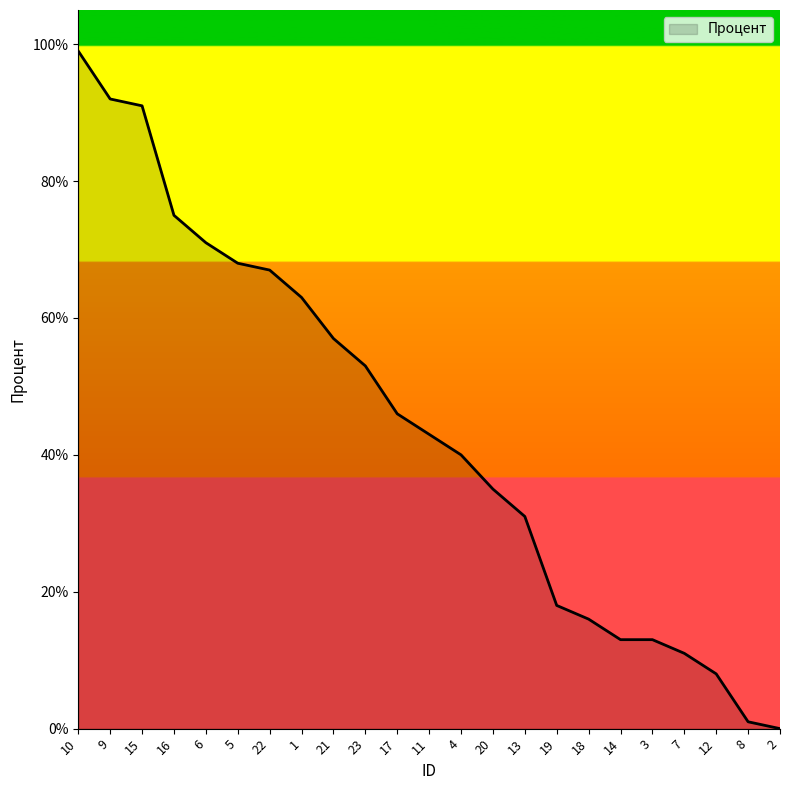

Reading left to right, list all the values displayed in this chart.

10=1.0	9=0.9	15=0.9	16=0.8	6=0.7	5=0.7	22=0.7	1=0.6	21=0.6	23=0.5	17=0.5	11=0.4	4=0.4	20=0.3	13=0.3	19=0.2	18=0.2	14=0.1	3=0.1	7=0.1	12=0.1	8=0.0	2=0.0